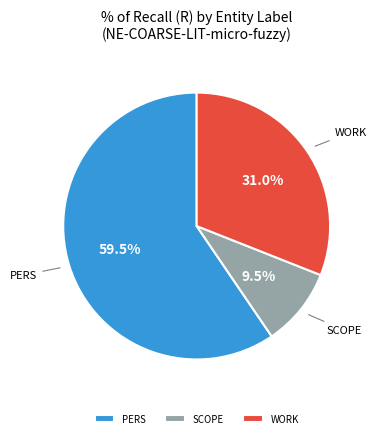

What portion of the pie excludes SCOPE?

90.5%